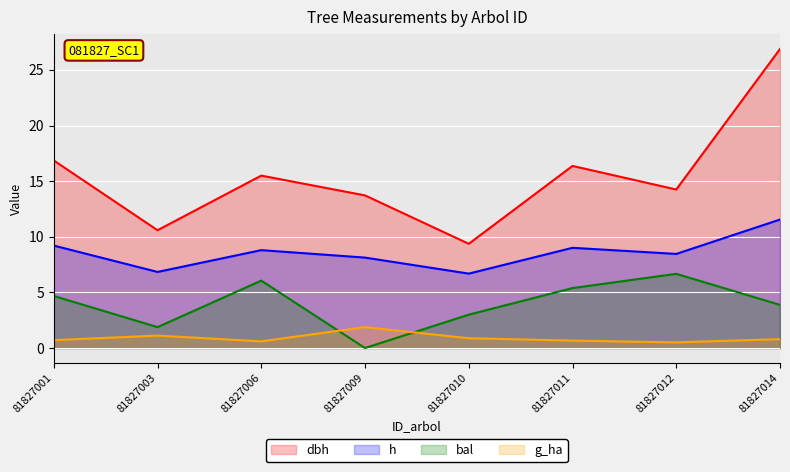

True or false: dbh and g_ha intersect in this chart.

False